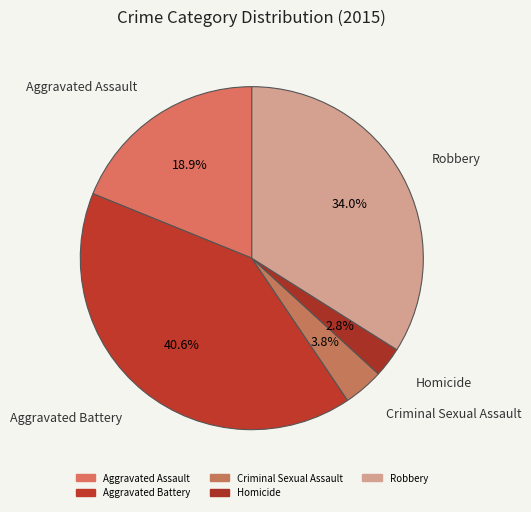

What is the ratio of the value at Aggravated Battery to the value at Robbery?

1.2